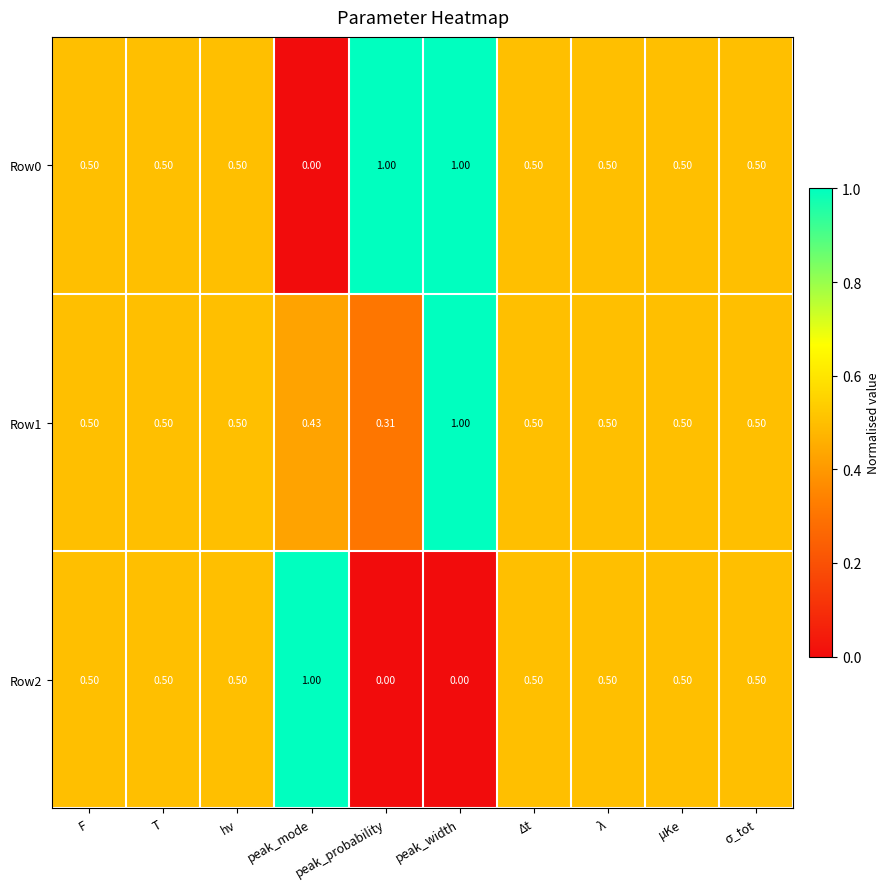

At which label is Row0 closest to 0?

peak_mode